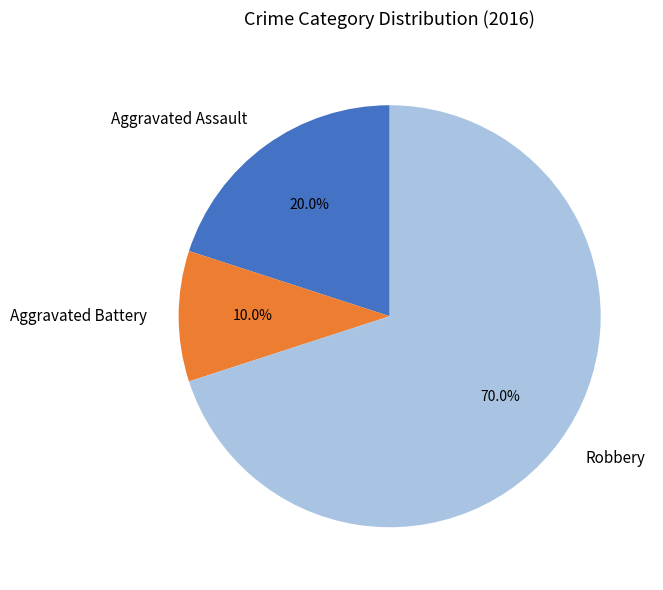

Is it true that Aggravated Battery is 1% of the pie?

False